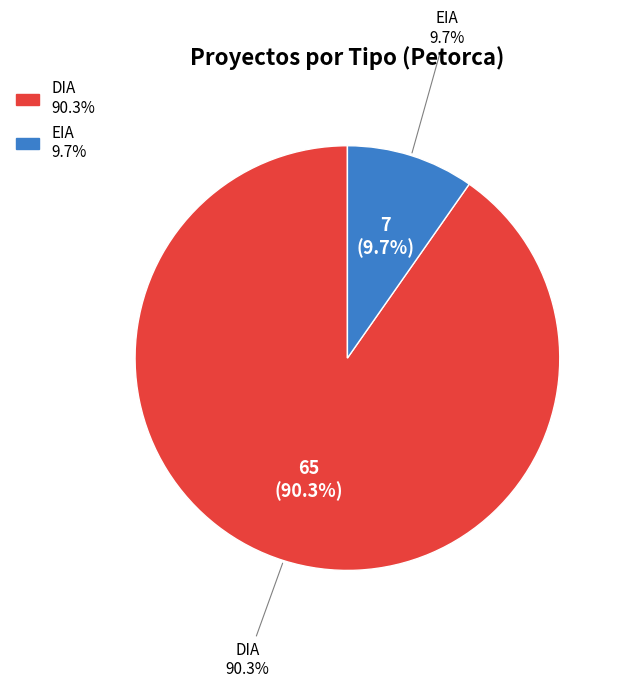

What is the total percentage of DIA and EIA?

100.0%